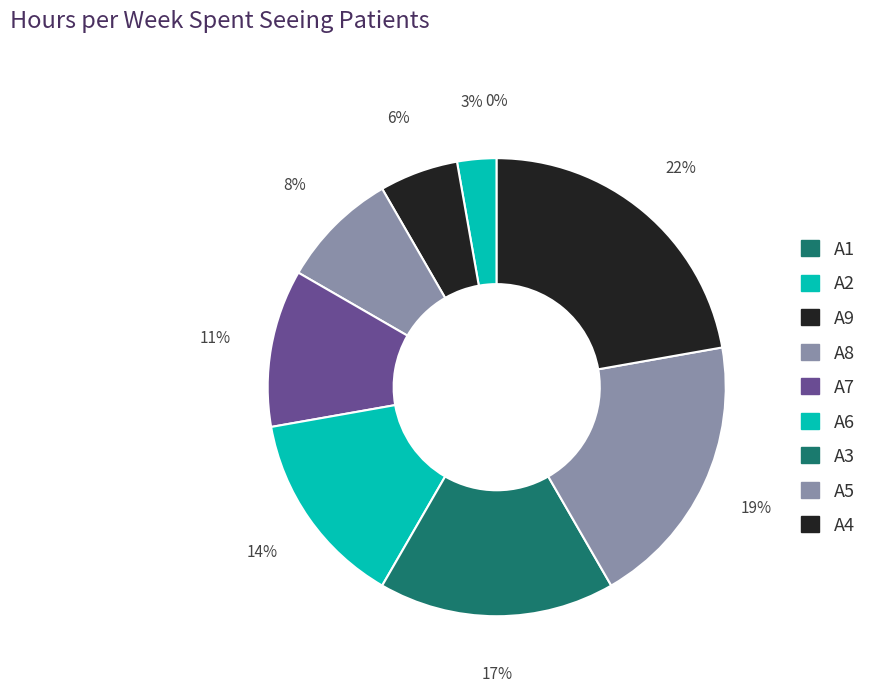

What is the smallest slice in the pie chart?

A1